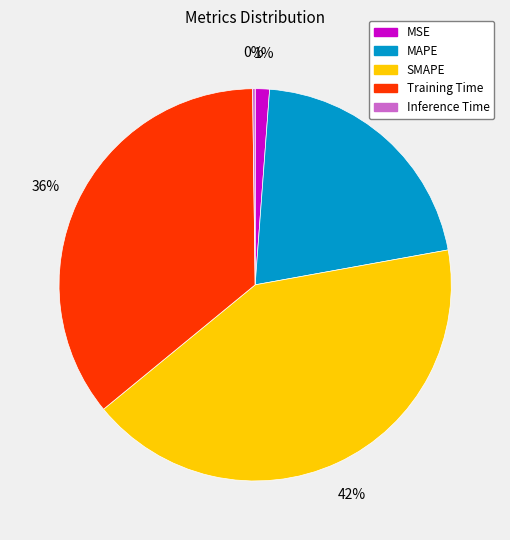

Is the sum of MSE and SMAPE greater than half?

No